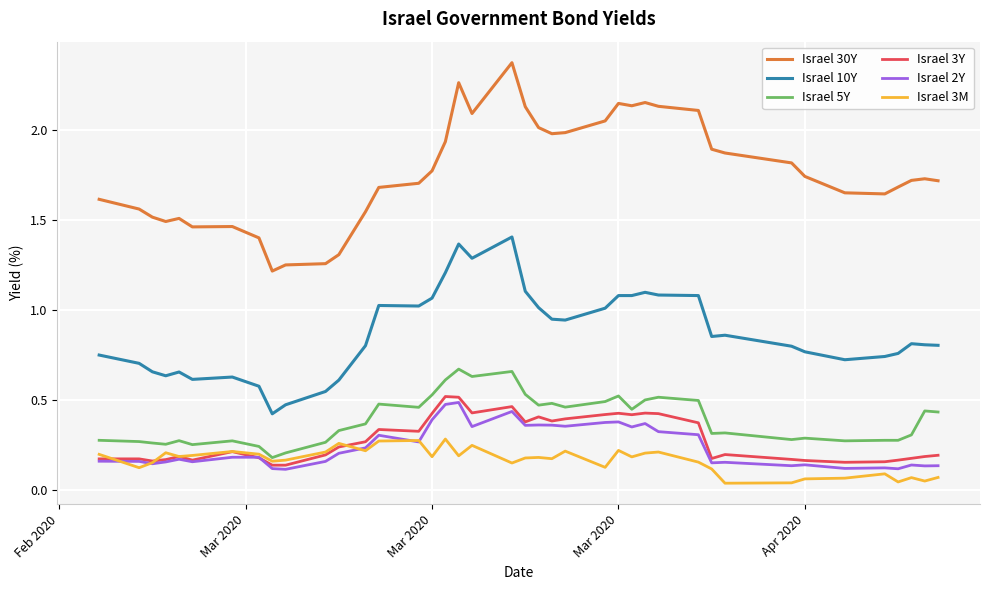

True or false: Israel 2Y and Israel 5Y intersect in this chart.

False